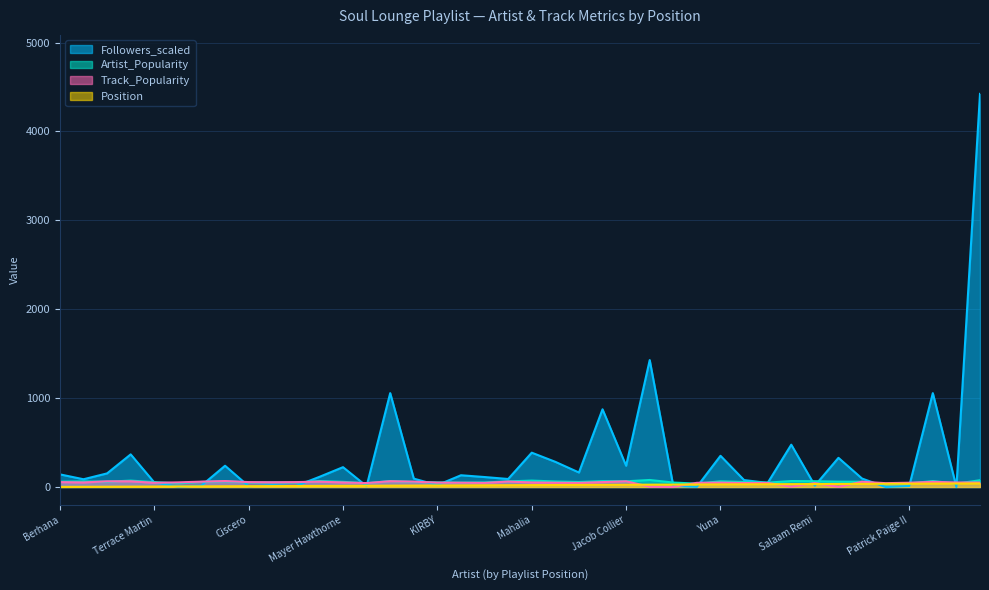

What is the label of the 27th point from the right?

Ric Wilson